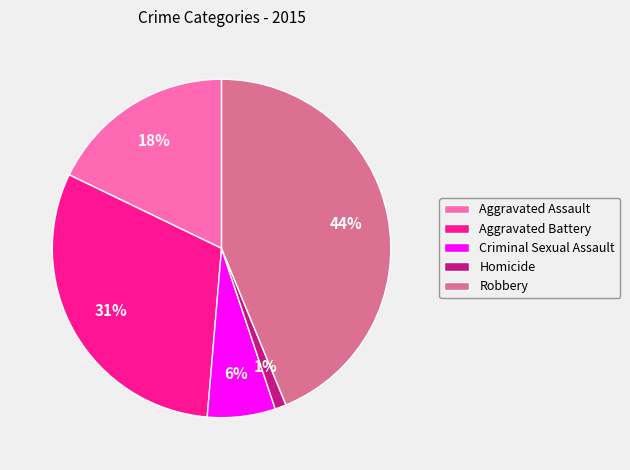

Is the sum of Robbery and Aggravated Battery greater than half?

Yes